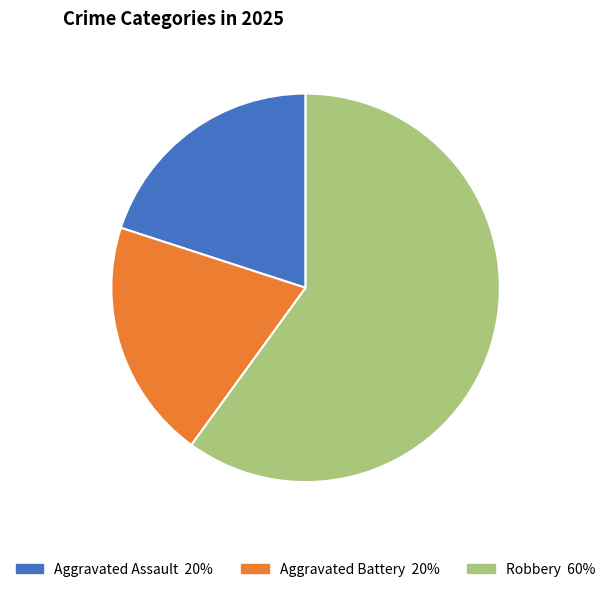

To the nearest percent, what is the average slice percentage?

33%